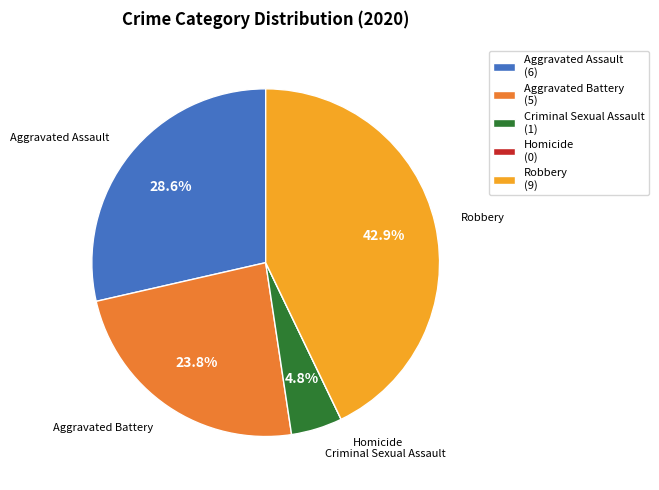

Is there any slice that represents more than half of the pie?

No